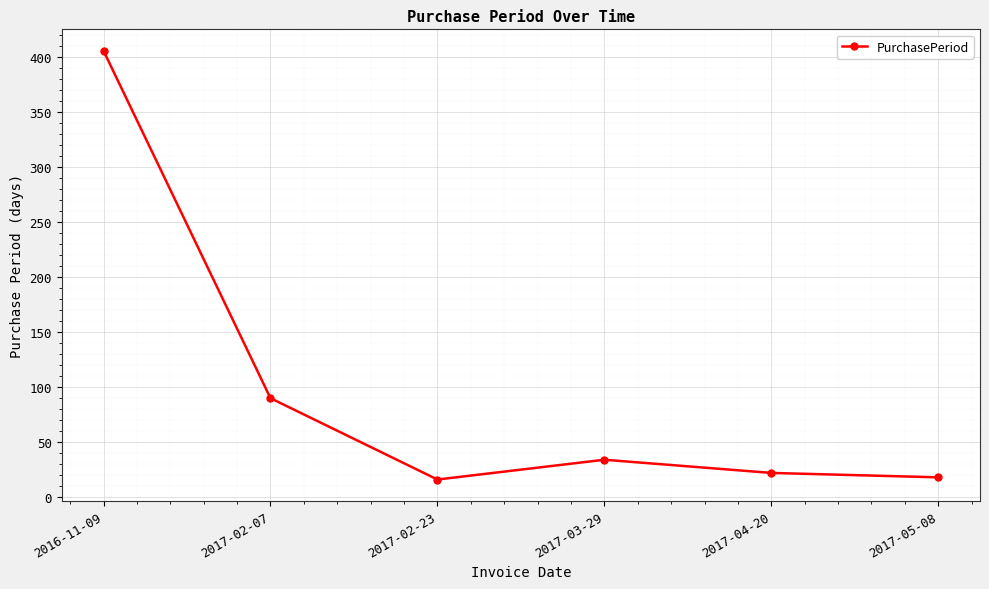

The value at 2017-05-08 is 18. True or false?

True